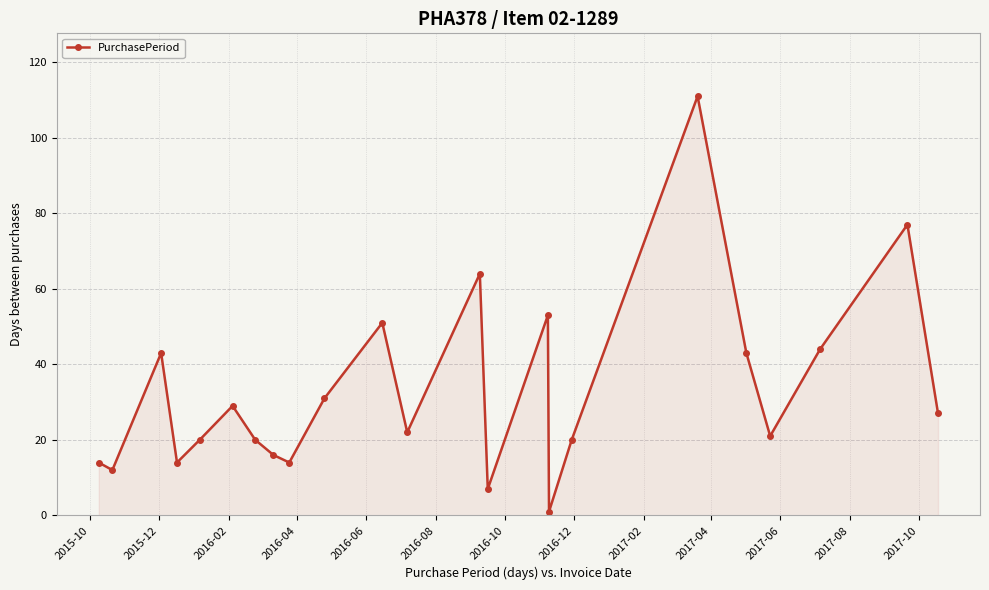

What is the maximum value shown in the chart?

111